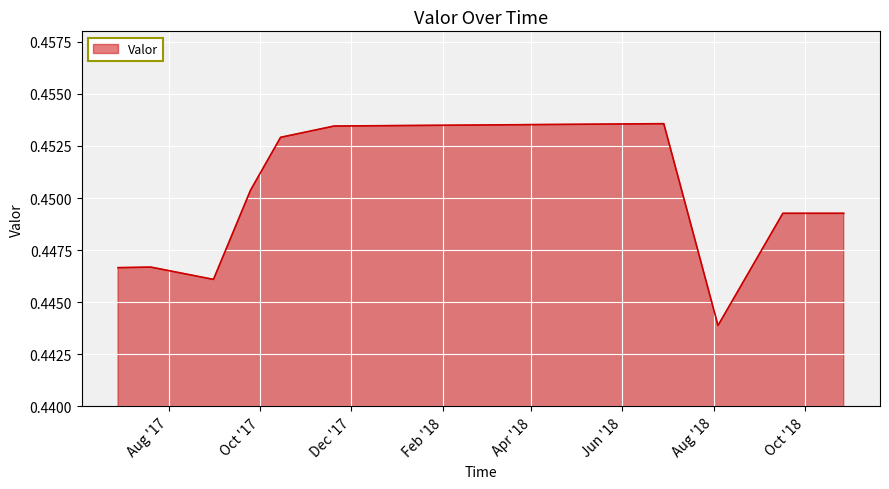

Where is the data nearest to the value 0?

2018-08-04 00:30:00